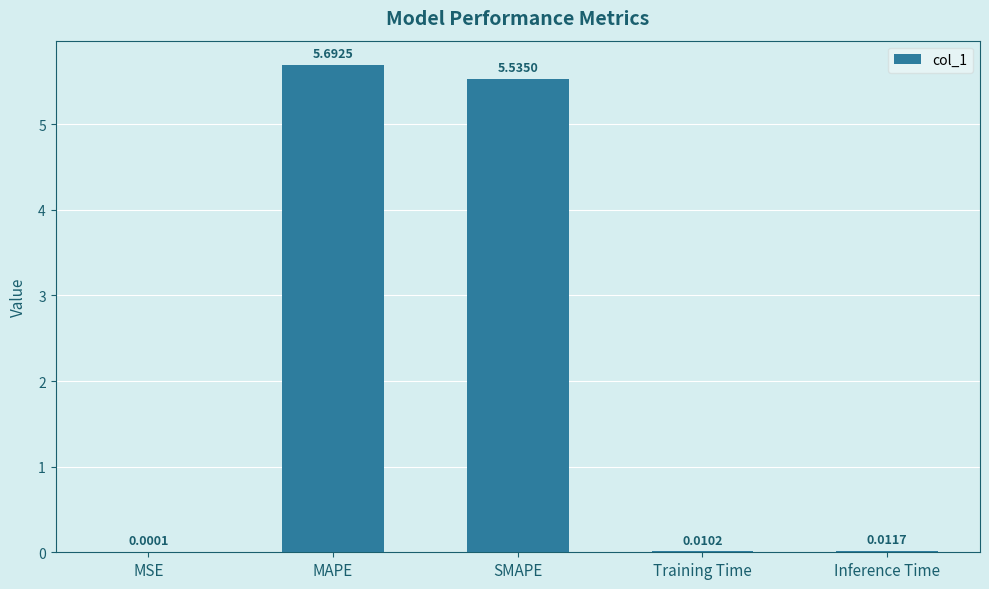

At which label is the value closest to 2?

Inference Time